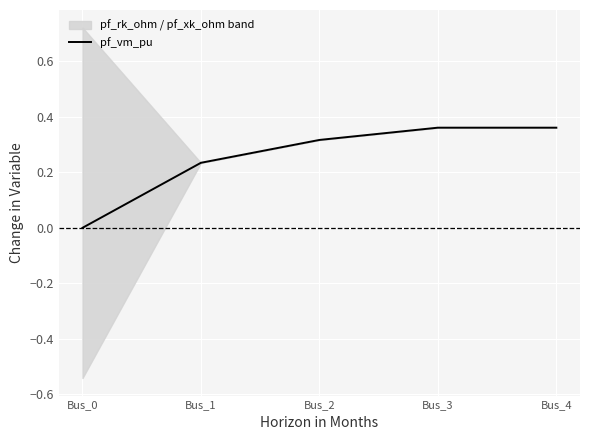

Is this an area chart (filled region under the line)?

No